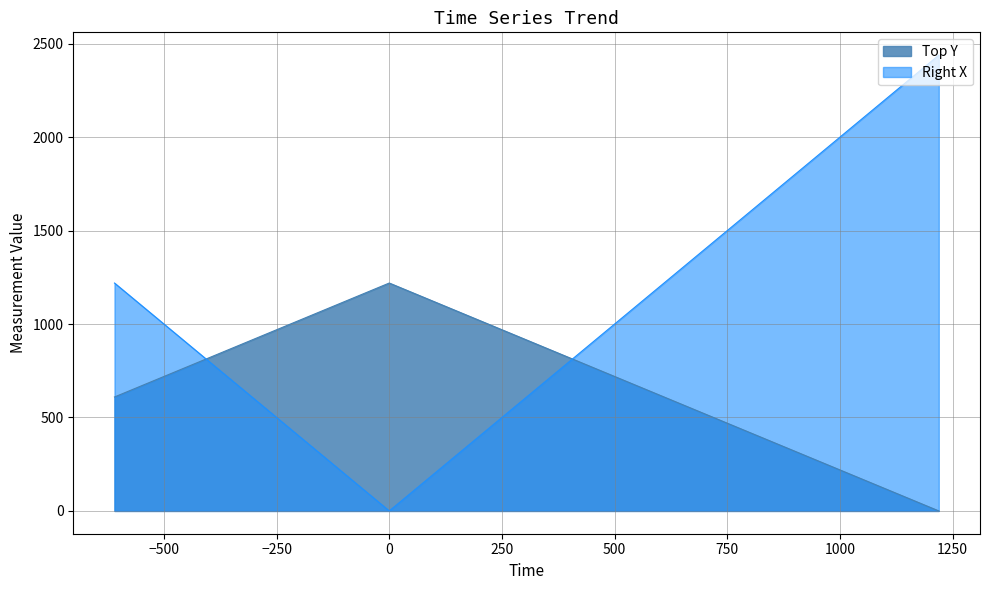

List the series in order of their overall mean, highest first.

Right X, Top Y